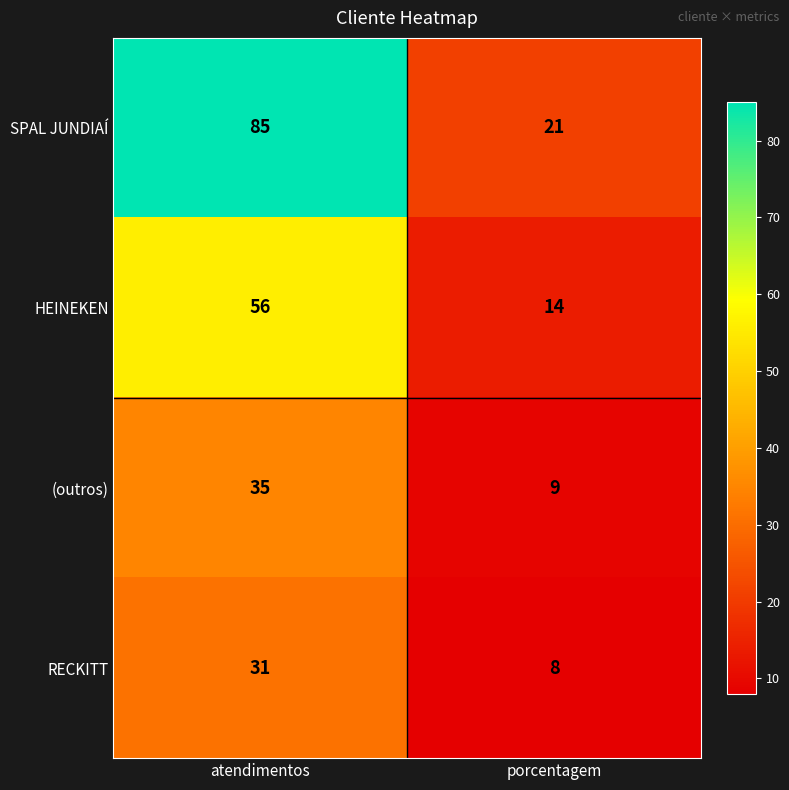

Which series has the largest total across all categories?

SPAL JUNDIAÍ